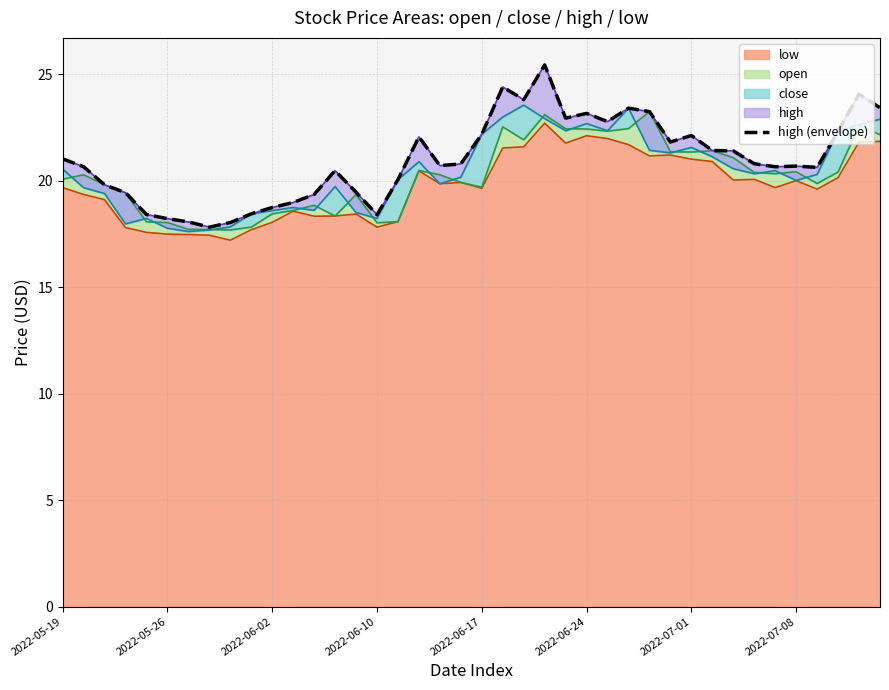

What is the highest value of the low series?

22.7